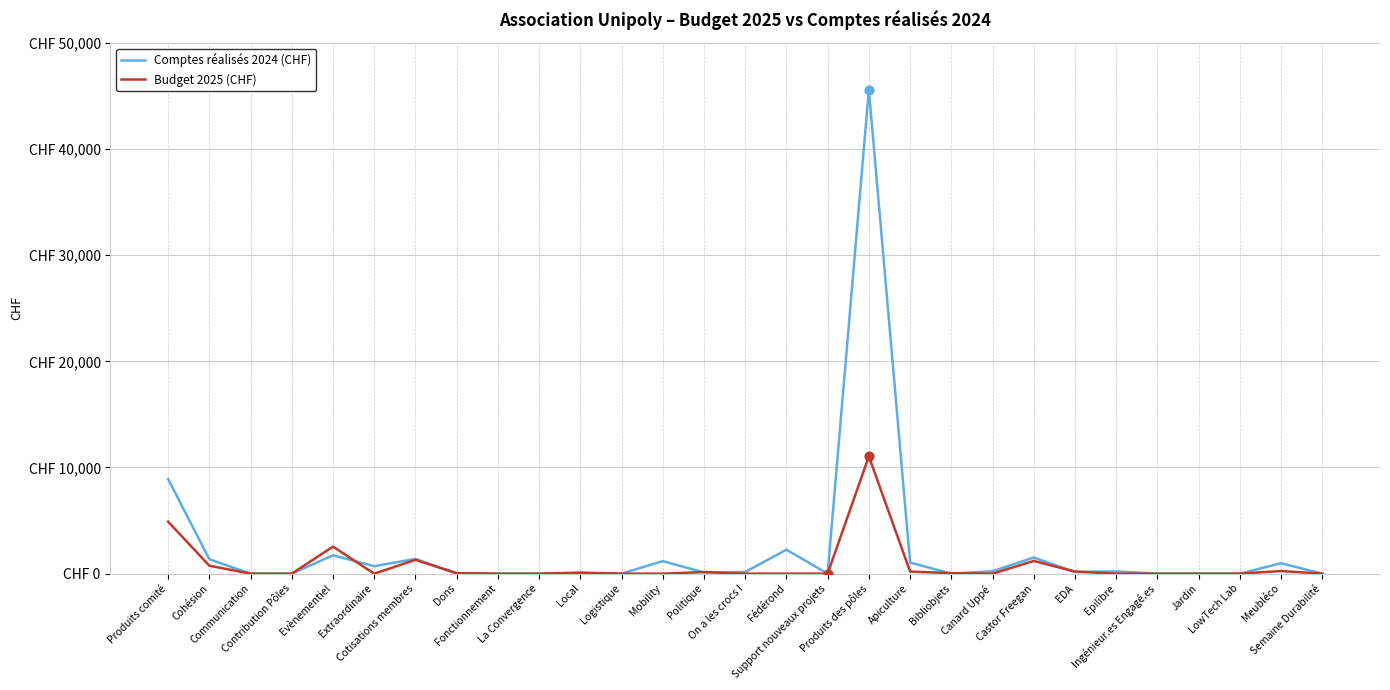

What is the total value across all series at Produits comité?

13817.8